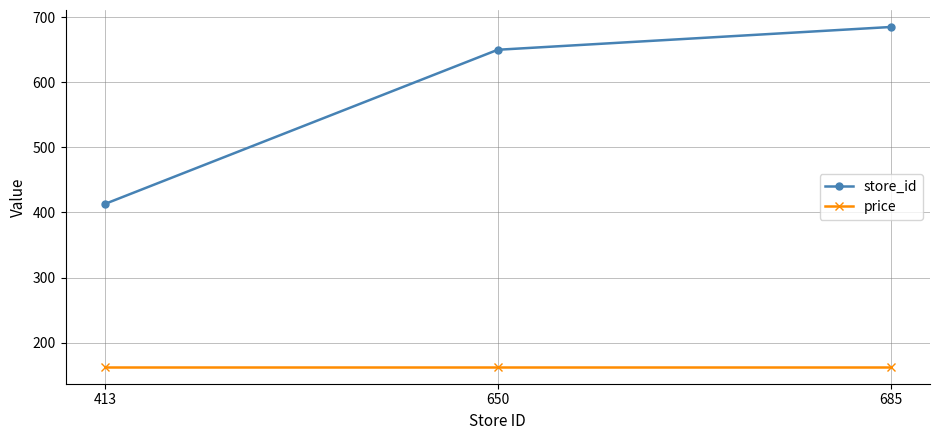

What is the maximum value for price?

162.9